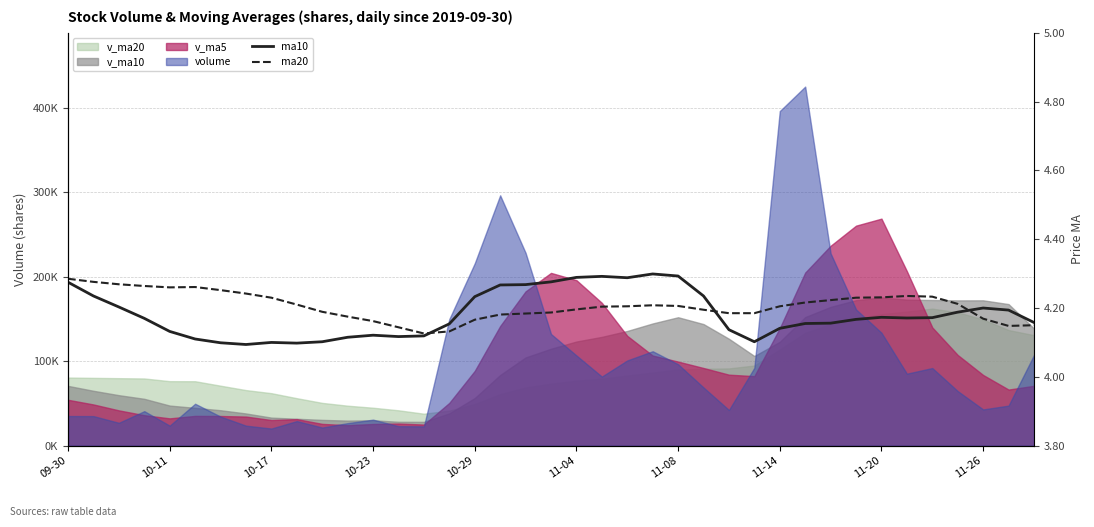

How many lines are shown in the chart?

2